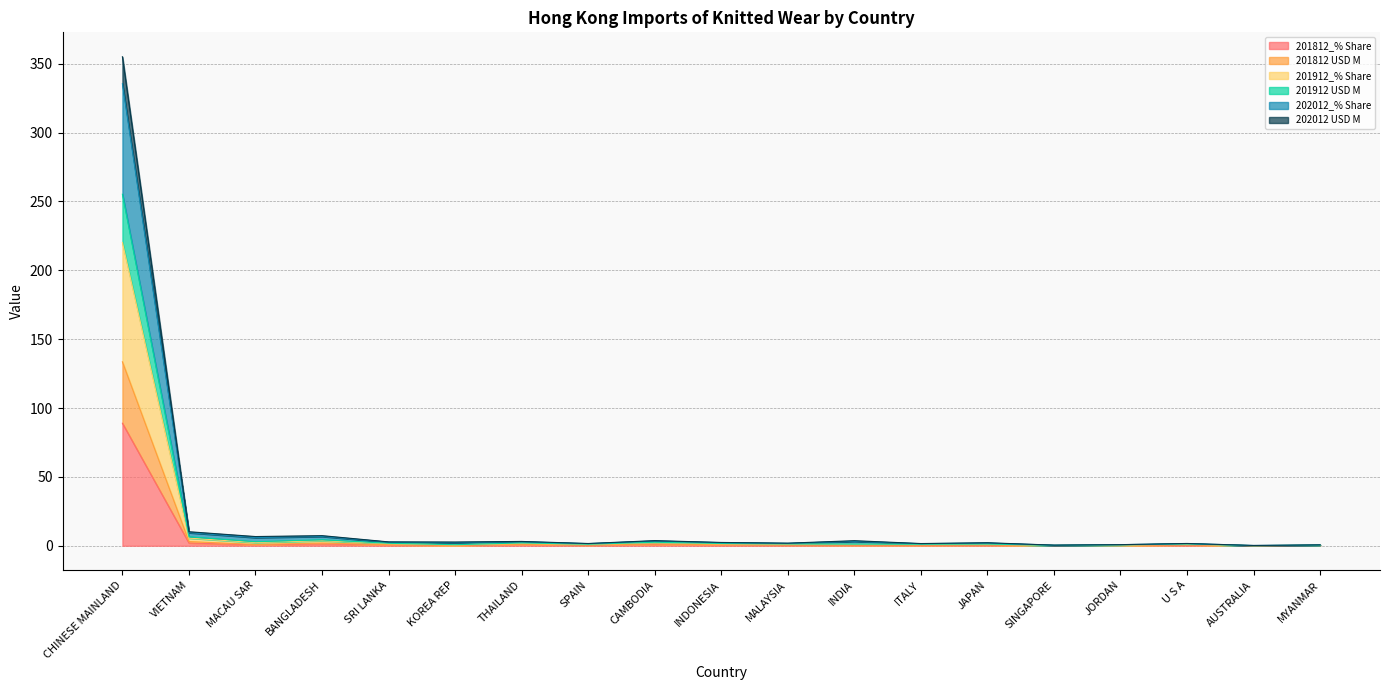

What value does the 201812_% Share series have at JAPAN?

0.4